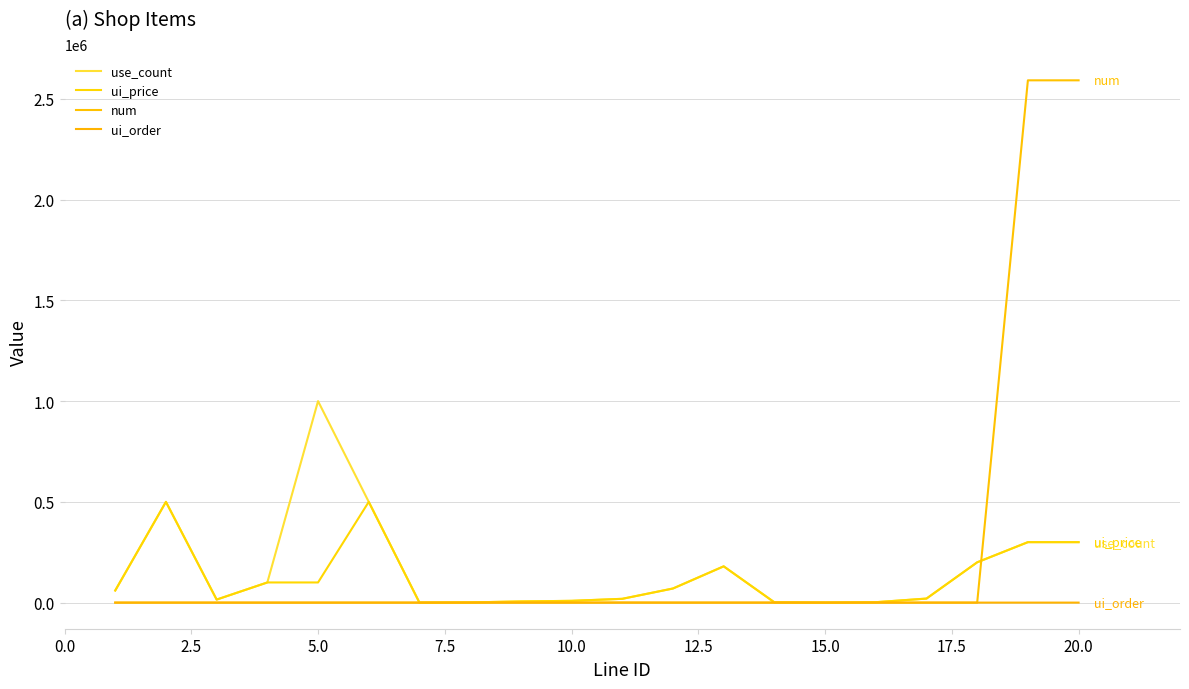

What is the average value of the ui_price series?

119160